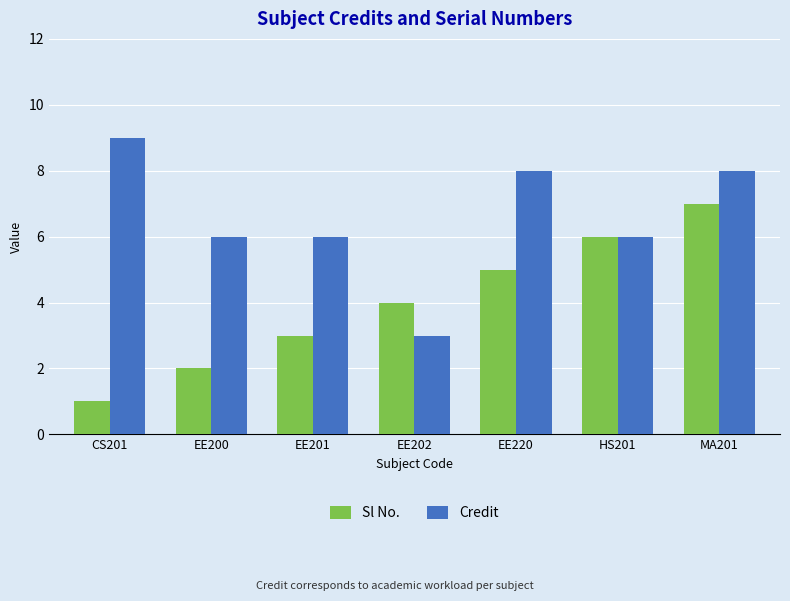

What is the spread (max minus min) of values at EE200?

4